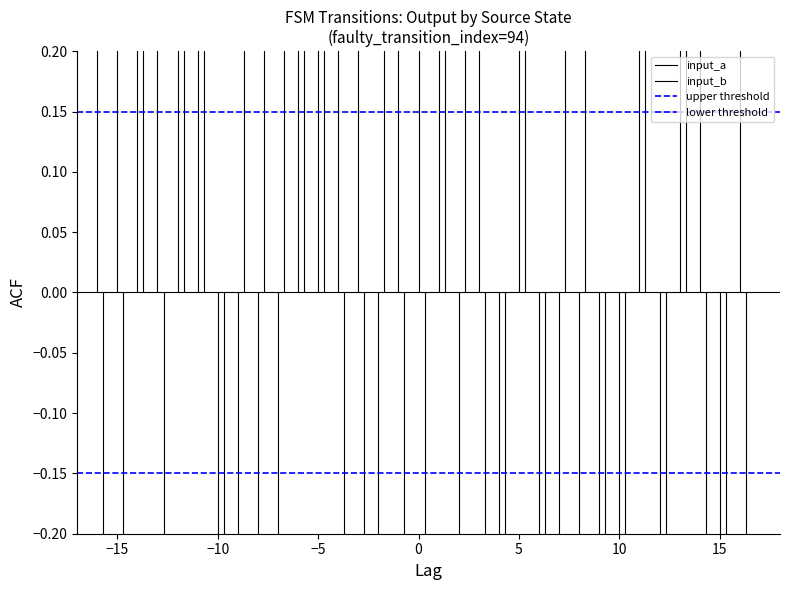

Which category has the lowest value across all series?

−15